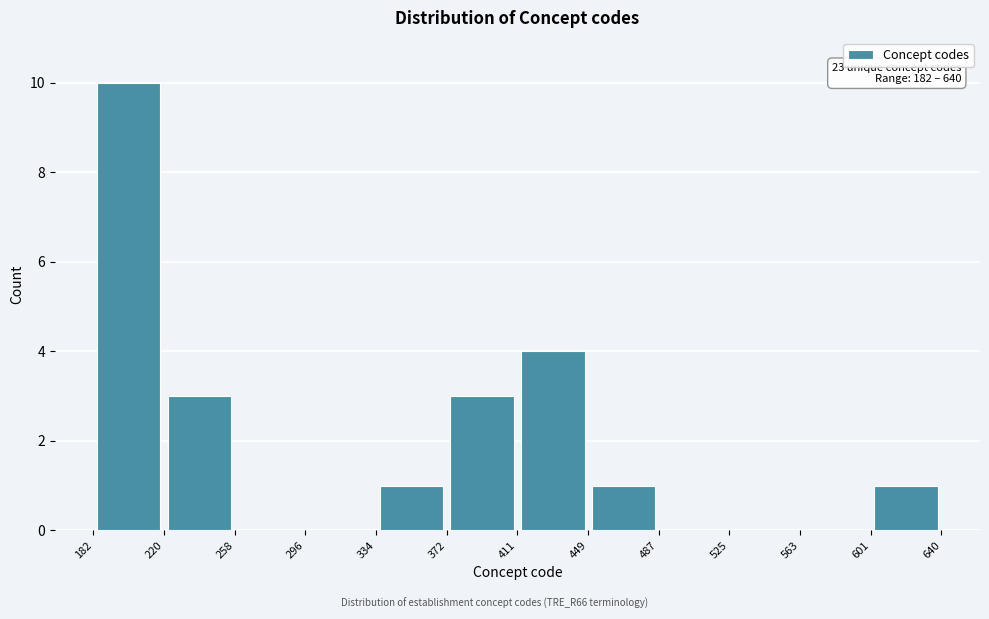

Over which range of the x-axis is the bar tallest?

182 to 220